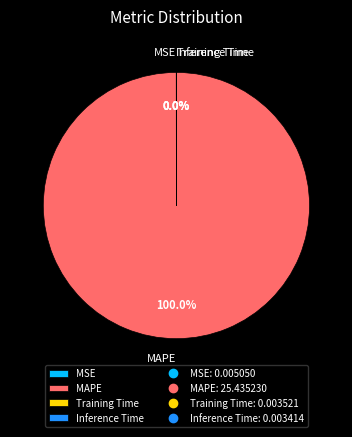

Does MAPE account for over 50% of the chart?

Yes